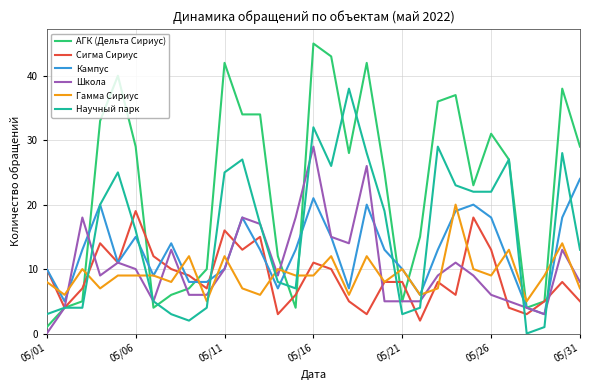

Which series has the largest total across all categories?

АГК (Дельта Сириус)